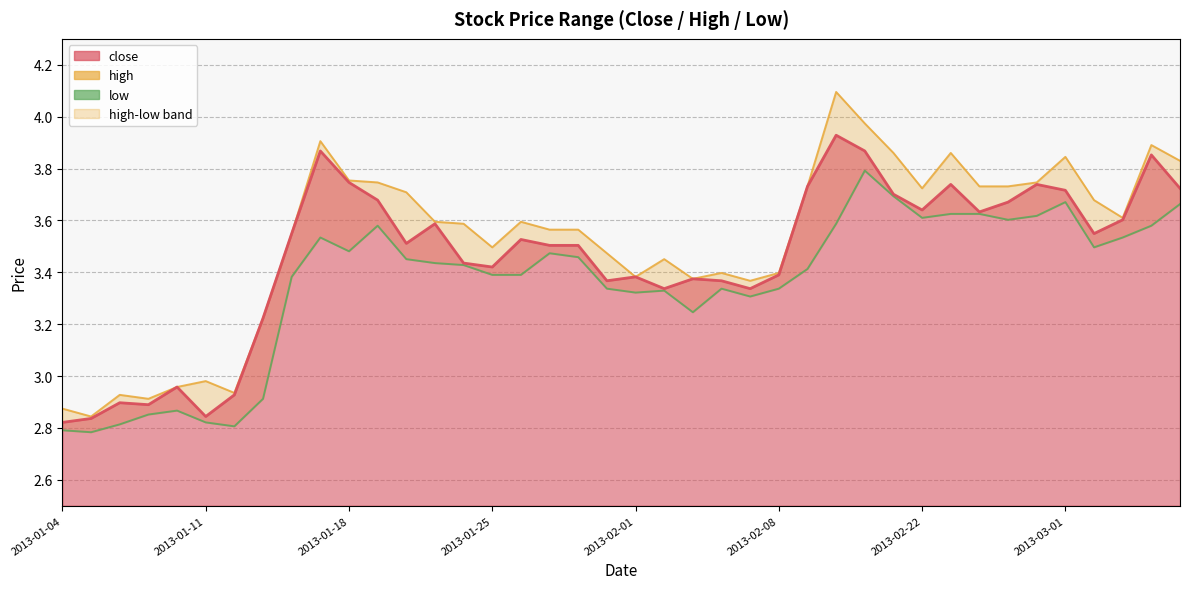

The value of low at 31 is 0.8. True or false?

False